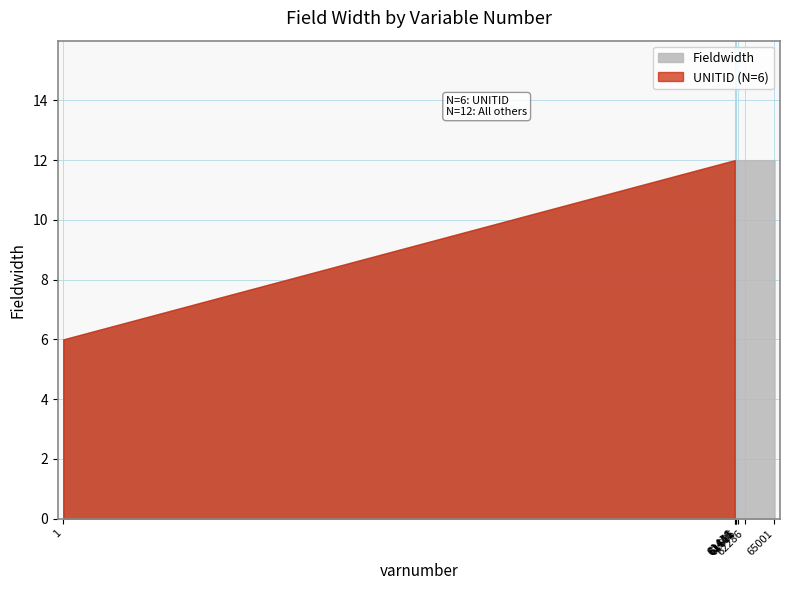

What is the sum of the values at 62296 and 65001?

24